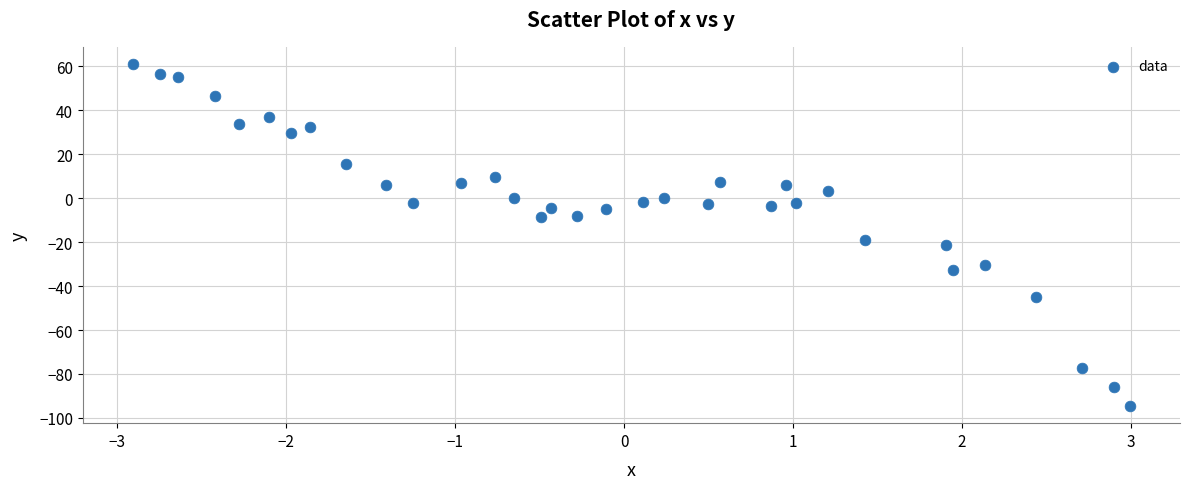

What Y value in the scatter plot is closest to -16?

-18.9